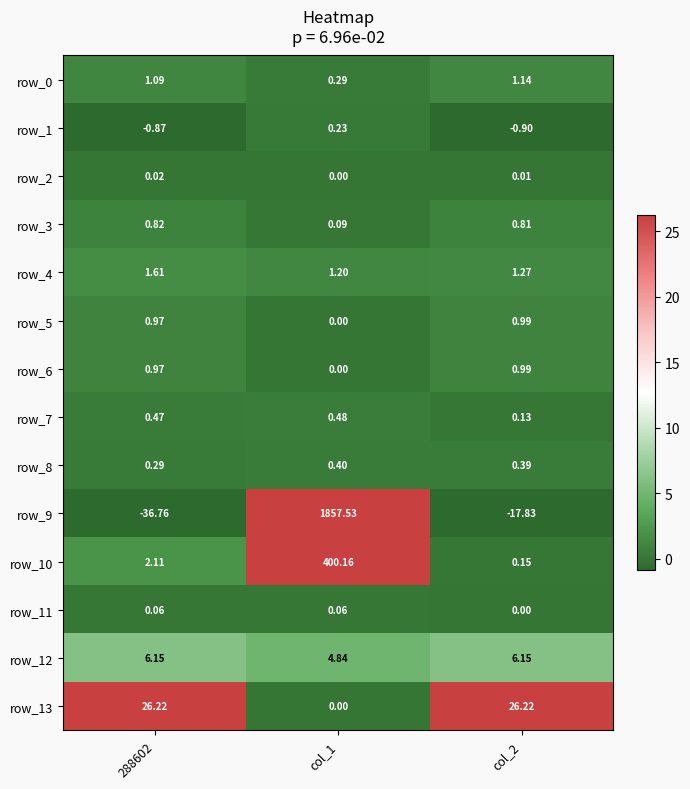

The row_9 series shows 1857.5 at col_1. True or false?

True